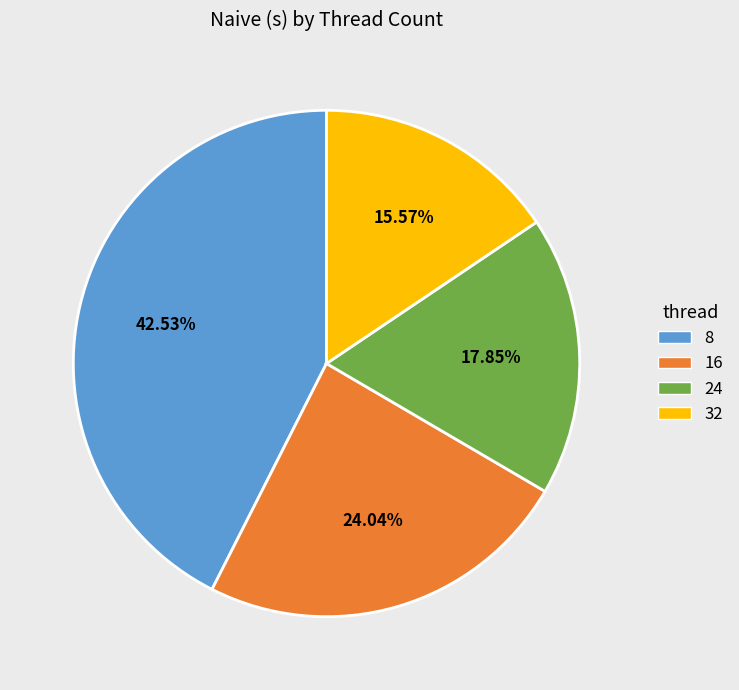

Combined, do 32 and 24 account for over 50%?

No